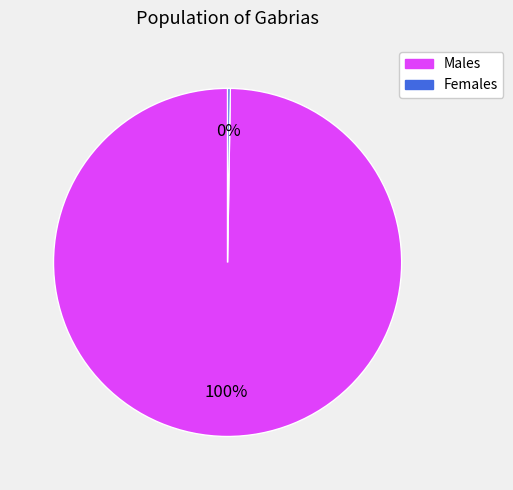

To the nearest percent, what is the average slice percentage?

50%